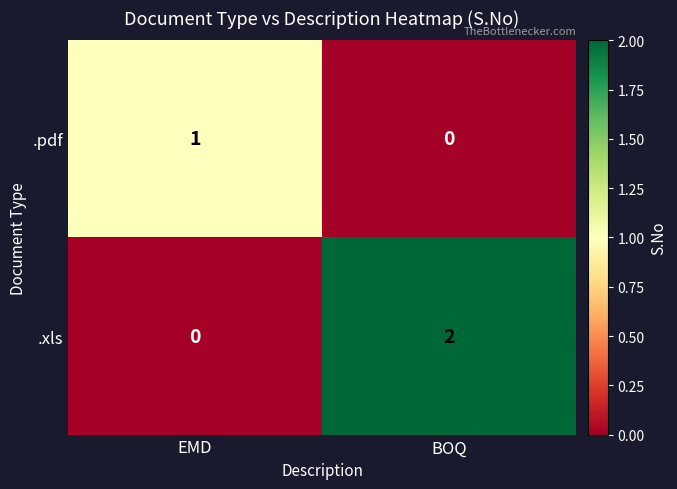

At which label is .pdf closest to 0?

BOQ